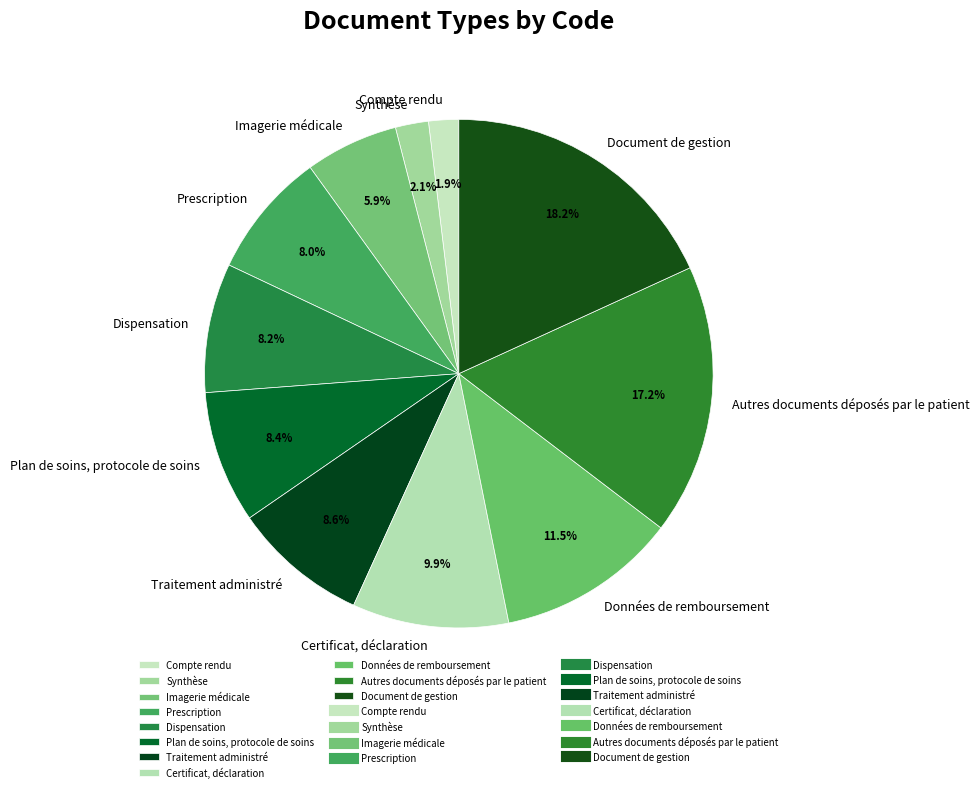

Between Données de remboursement and Compte rendu, which is larger?

Données de remboursement